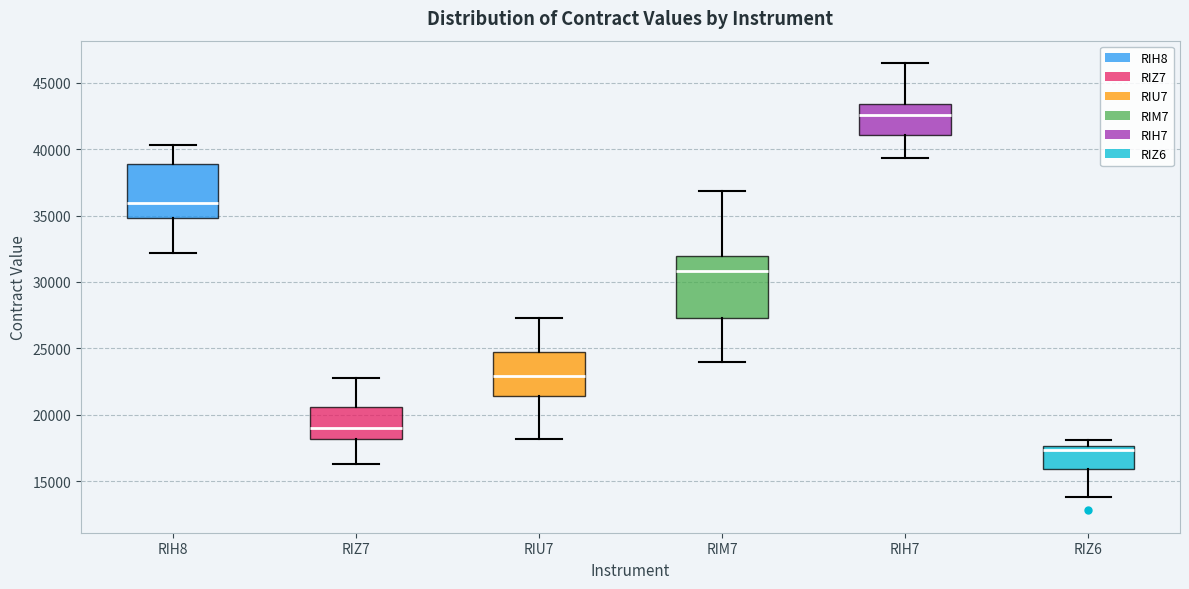

Comparing the boxes themselves (not the whiskers), which one is the tallest?

RIM7